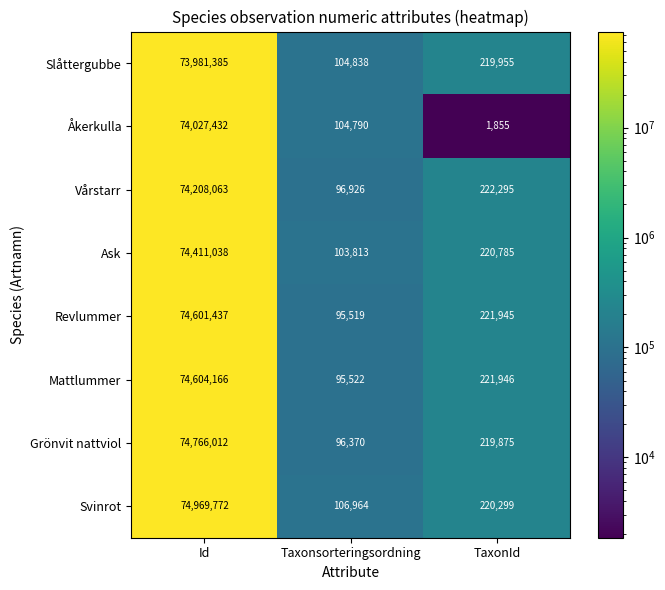

Reading left to right, list all the values displayed in this chart.

Slåttergubbe: 73981385	104838	219955
Åkerkulla: 74027432	104790	1855
Vårstarr: 74208063	96926	222295
Ask: 74411038	103813	220785
Revlummer: 74601437	95519	221945
Mattlummer: 74604166	95522	221946
Grönvit nattviol: 74766012	96370	219875
Svinrot: 74969772	106964	220299